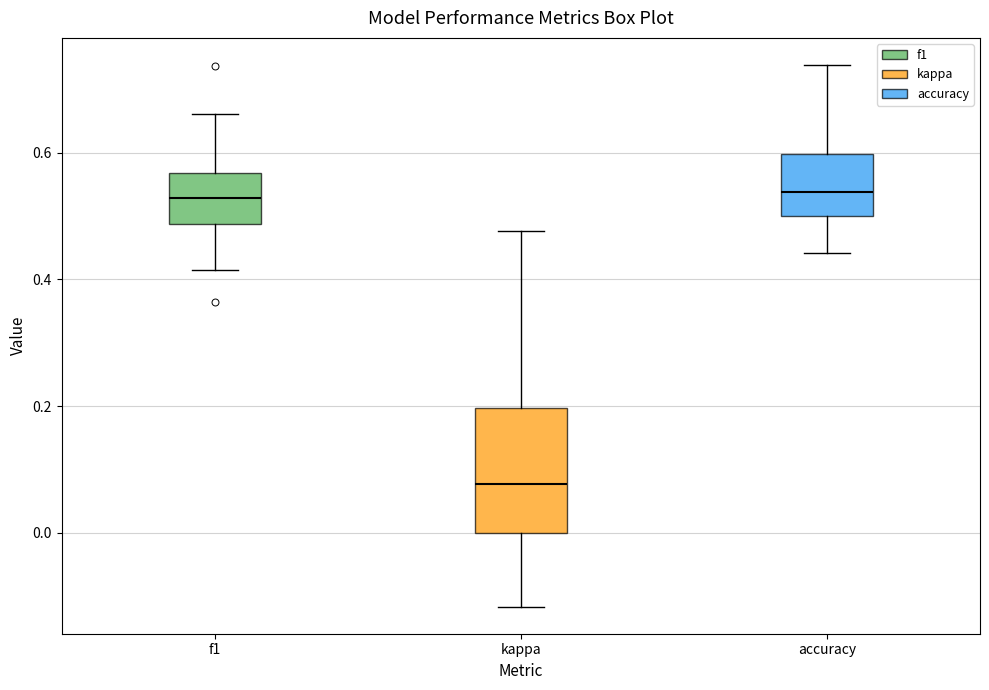

Where does the upper whisker of the box for kappa end on the y-axis? The values are not printed on the chart, so give them approximately, as read against the axis.

0.48